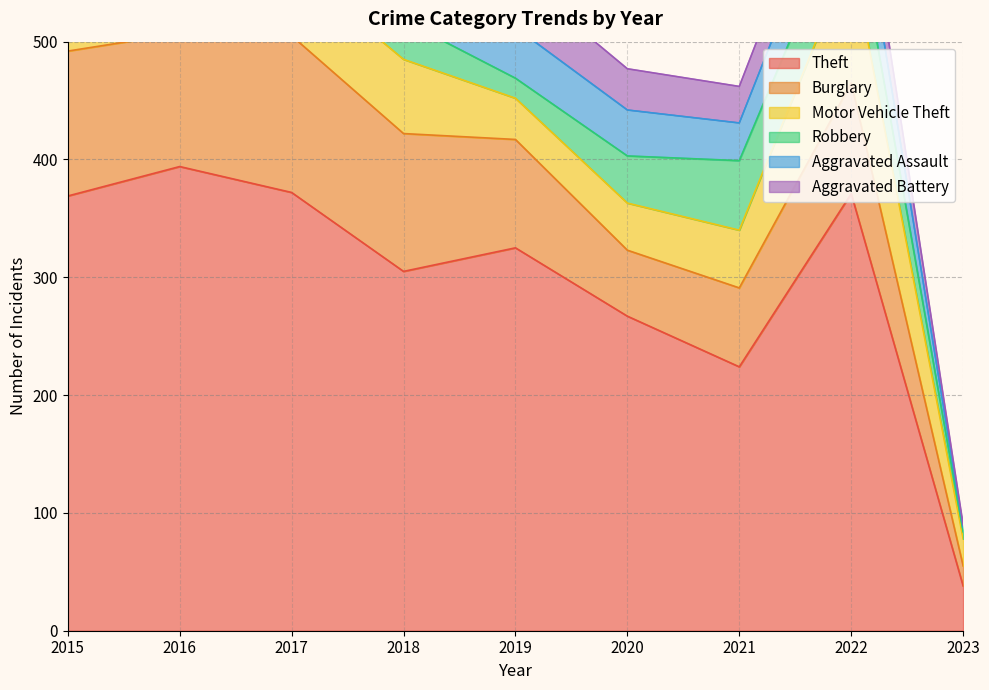

What is the average value of the Motor Vehicle Theft series?

59